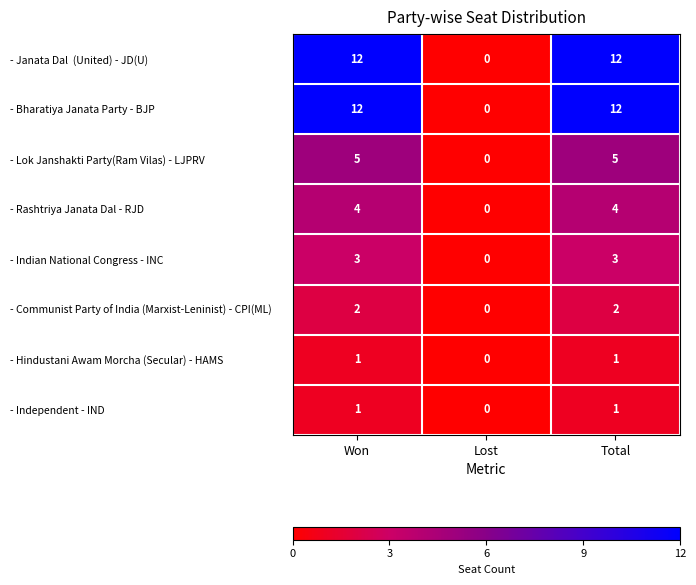

At how many categories does at least one series exceed 11?

2